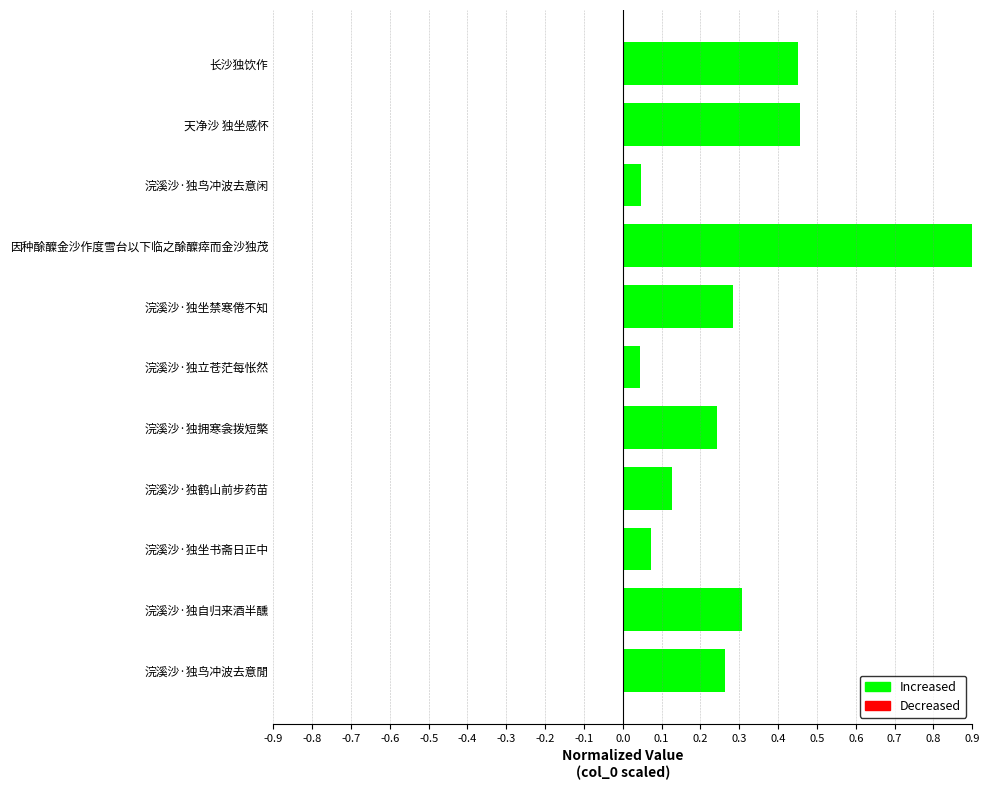

What is the difference between the second highest and second lowest values?

0.4